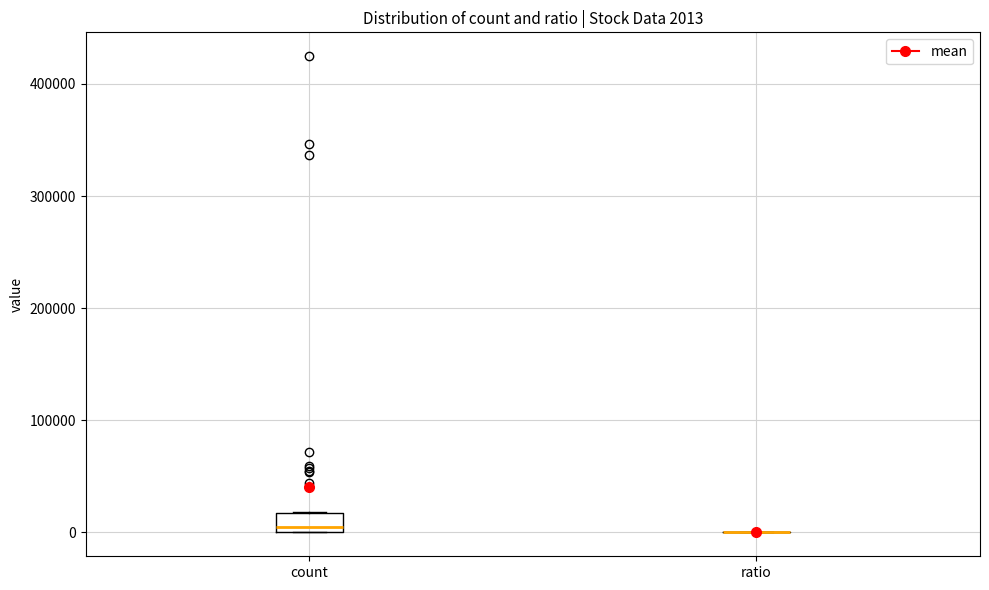

Which box is the tallest, from its lower edge to its upper edge?

count